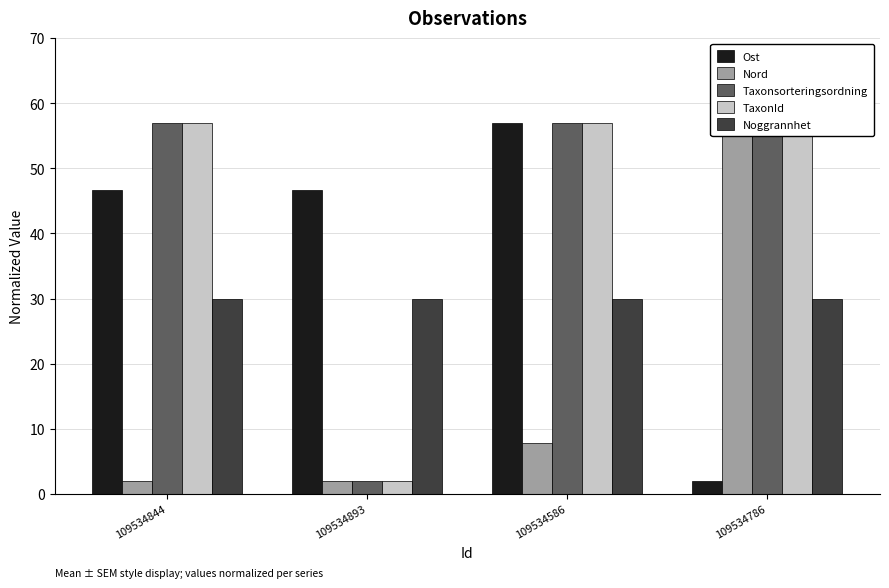

Which category has the lowest value across all series?

109534786